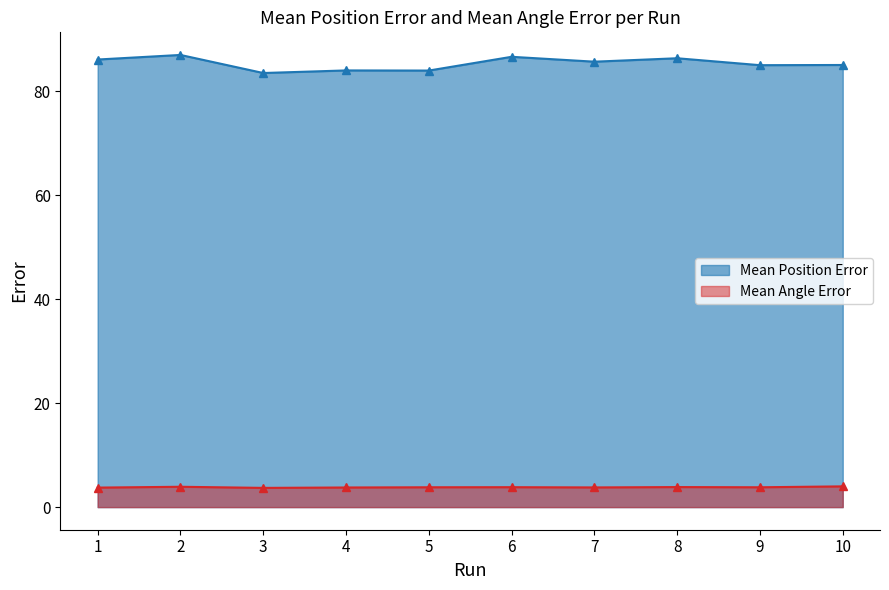

Count the number of data series in this chart.

2